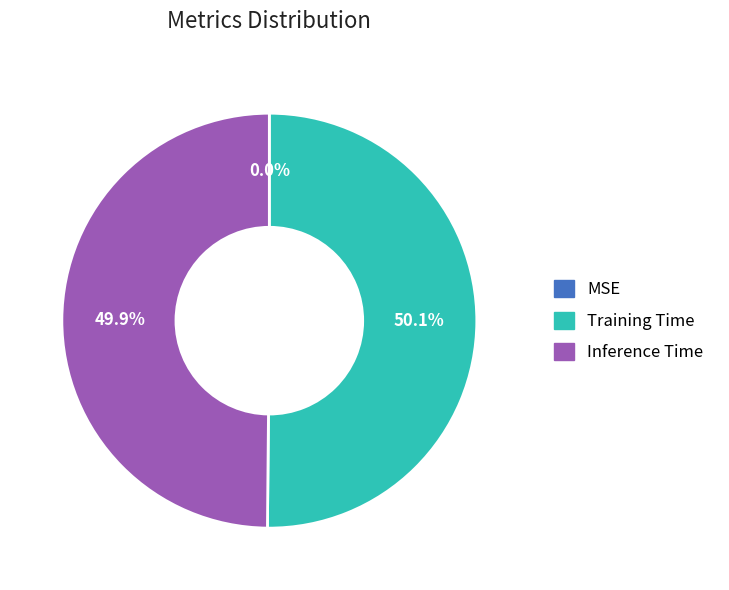

What percentage is NOT represented by Inference Time?

50.1%